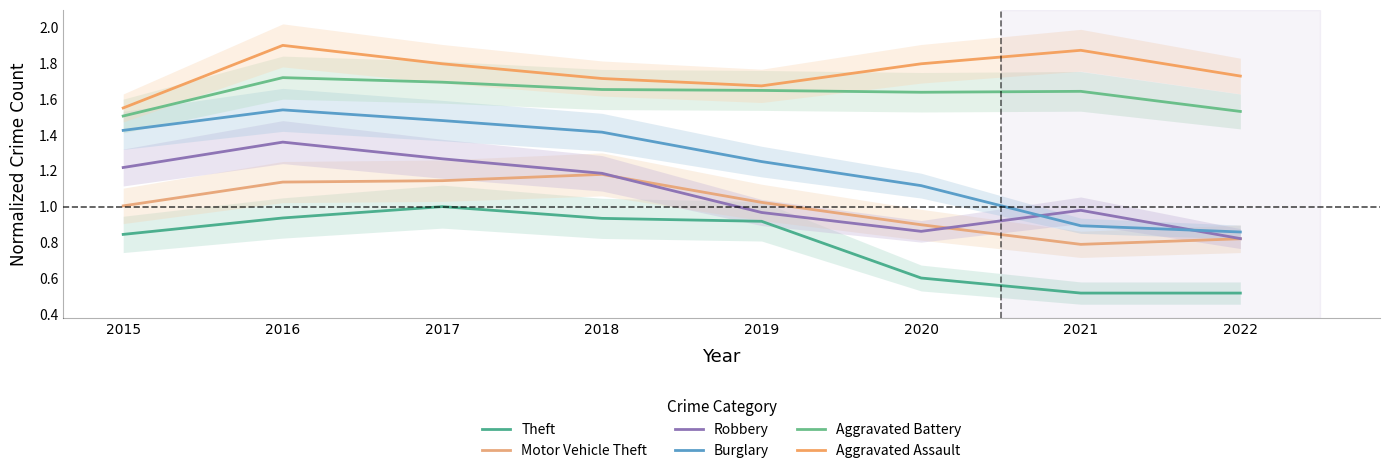

True or false: Theft and Aggravated Battery cross at least once.

False